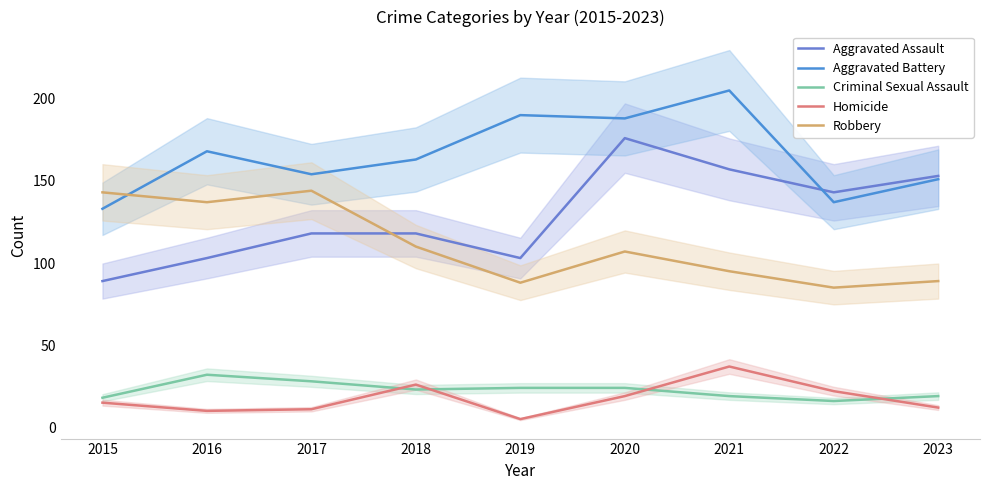

Where is the first local minimum for Robbery?

2016